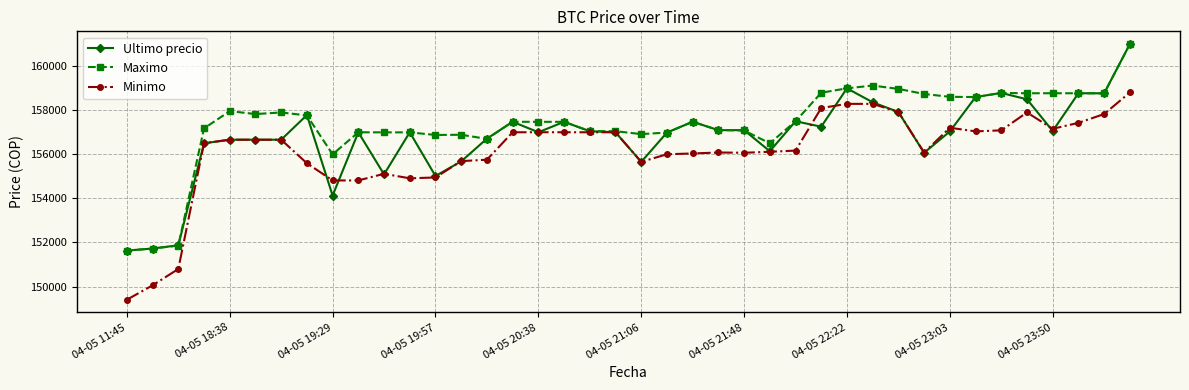

What is the maximum value for Ultimo precio?

161000